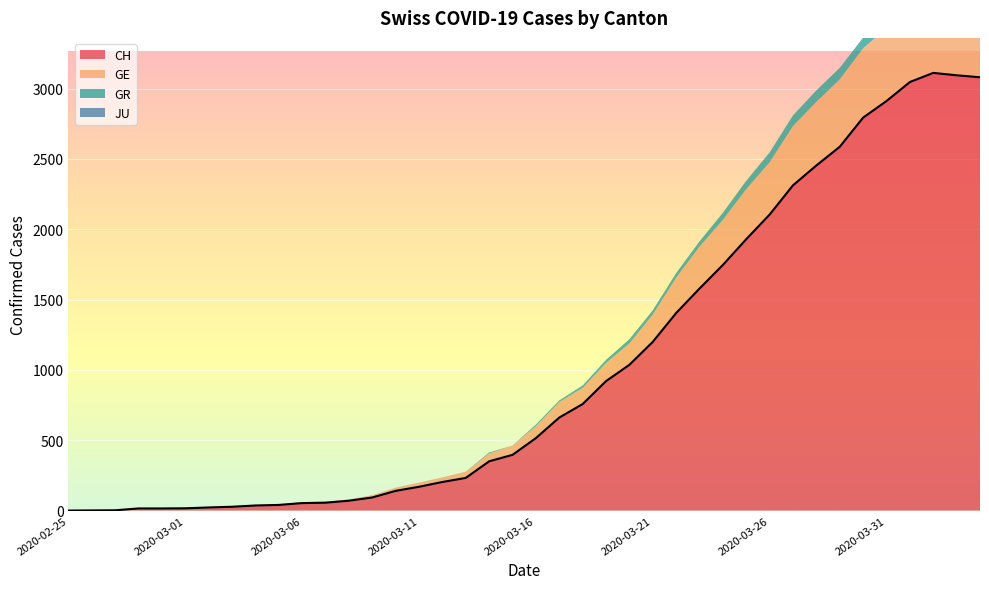

Is it true that GR equals 0 at 2020-03-02?

True